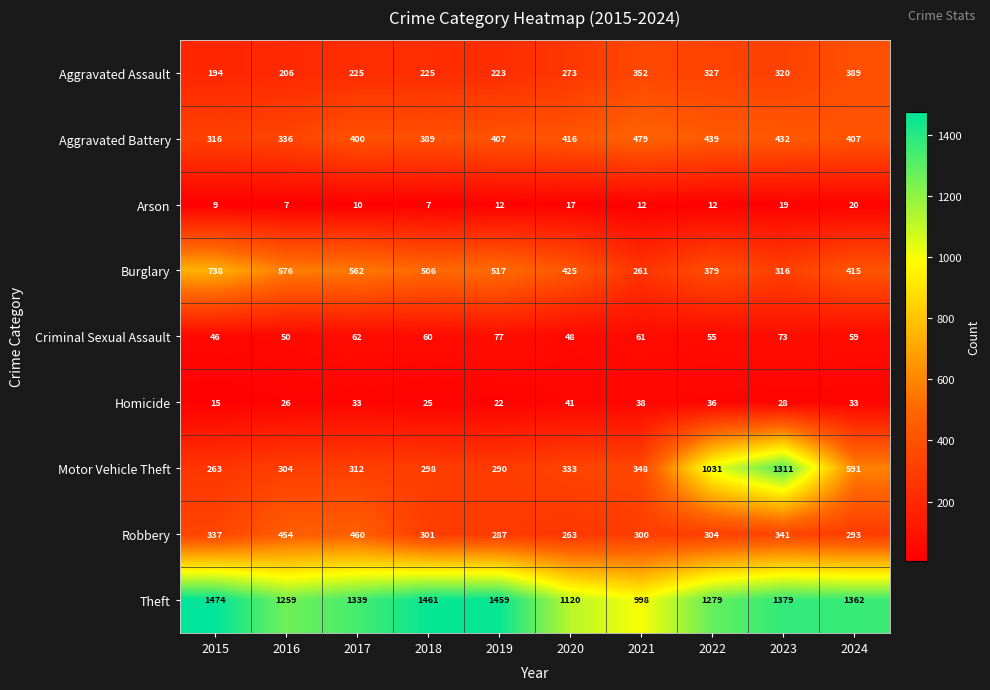

What is the greatest value displayed?

1474